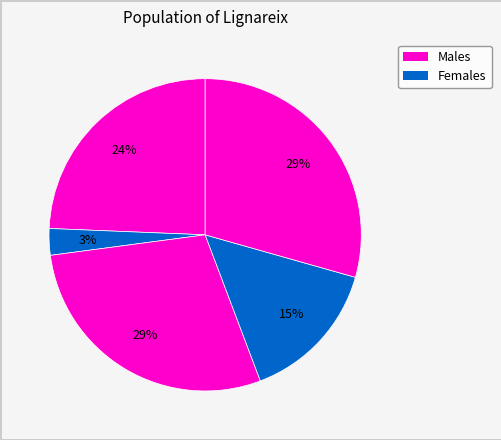

How many slices are in this pie chart?

5